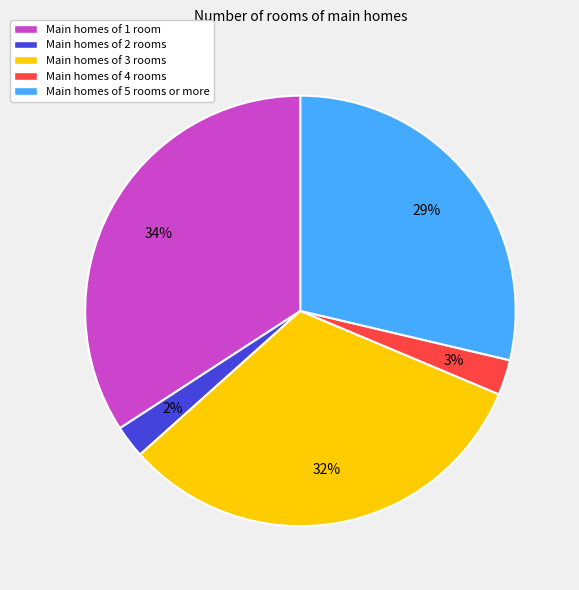

What is the largest slice in the pie chart?

Main homes of 1 room